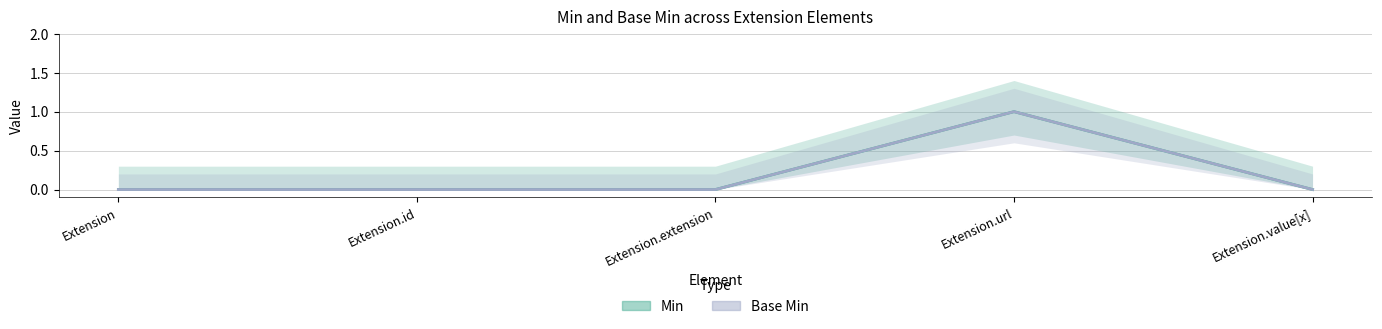

The Min series shows 1 at Extension.url. True or false?

True